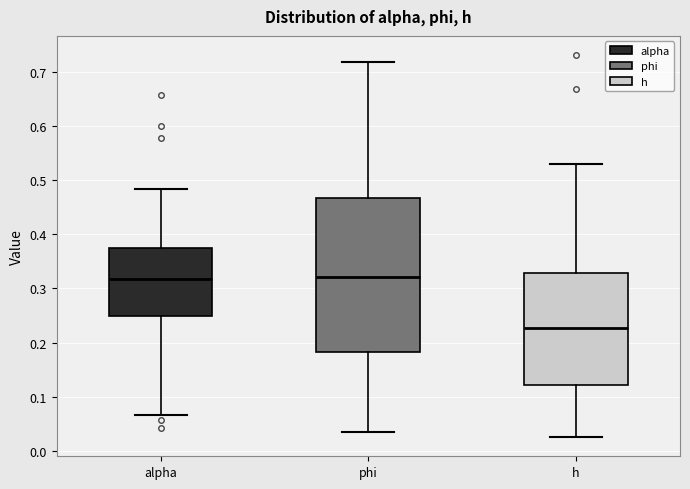

Reading left to right, read every box against the y-axis: the position of its median line, the range the box covers, and the ends of its whiskers. The values are not printed on the chart, so give them approximately, as read against the axis.

alpha: median 0.32, box 0.25 to 0.37, whiskers 0.07 to 0.48
phi: median 0.32, box 0.18 to 0.47, whiskers 0.04 to 0.72
h: median 0.23, box 0.12 to 0.33, whiskers 0.03 to 0.53